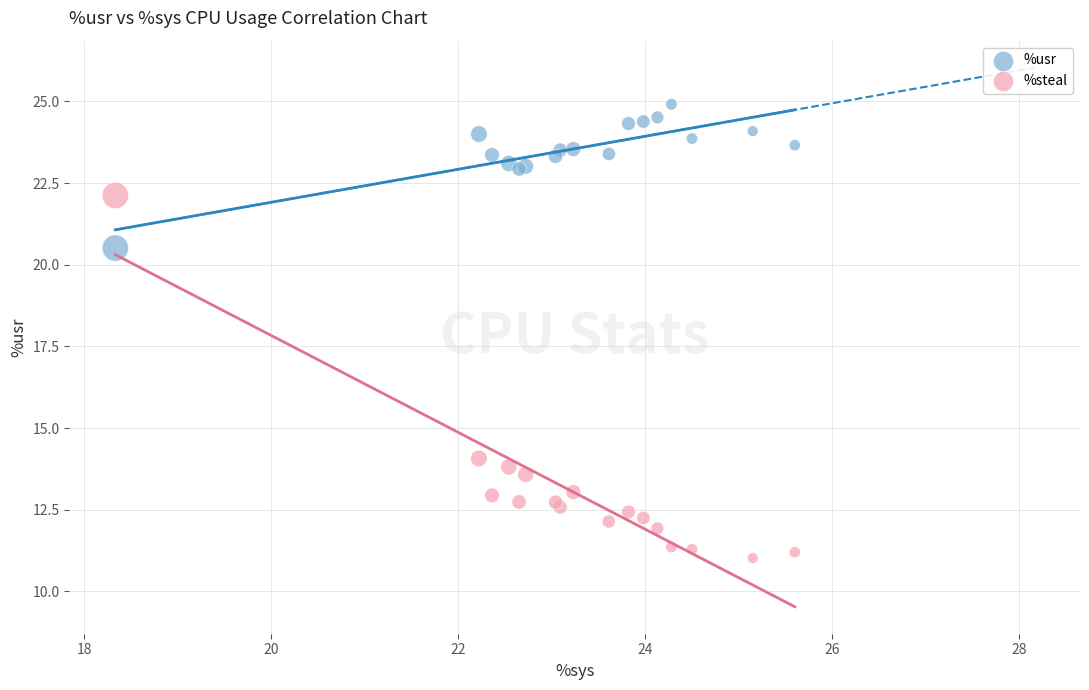

Which series contains the lowest Y value?

%steal